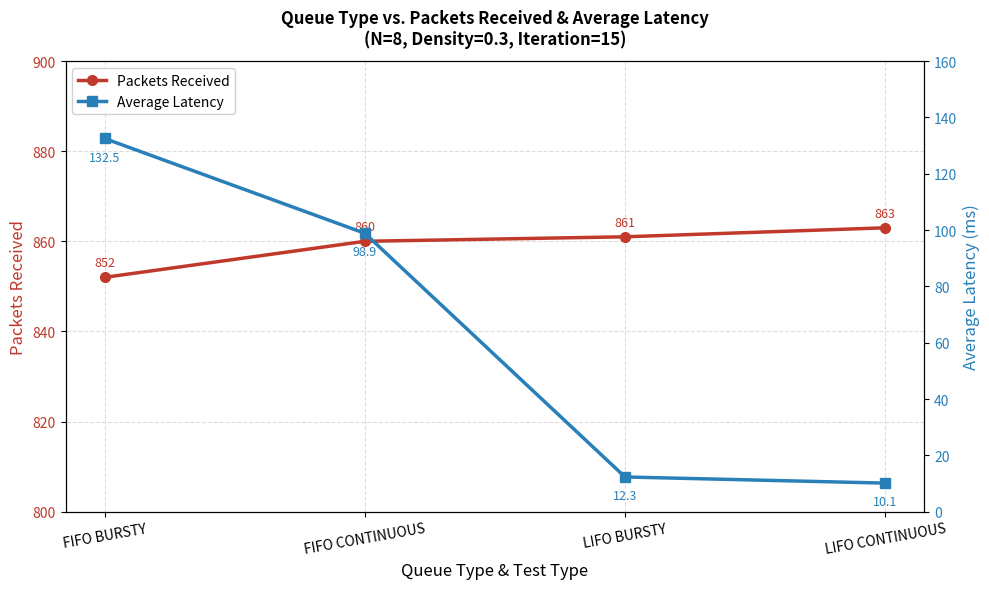

Is it true that Packets Received equals 863.0 at LIFO CONTINUOUS?

True